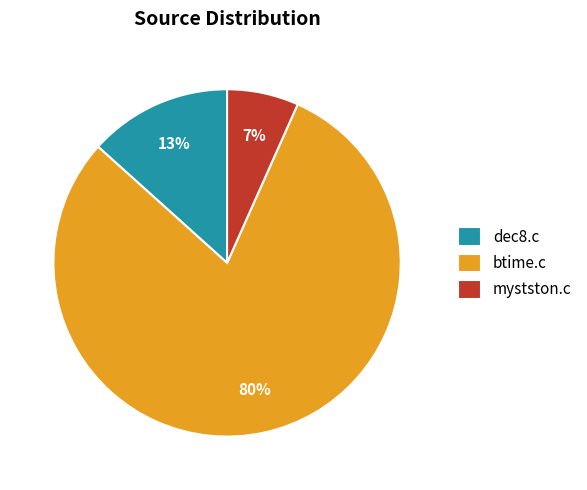

Does btime.c account for over 50% of the chart?

Yes